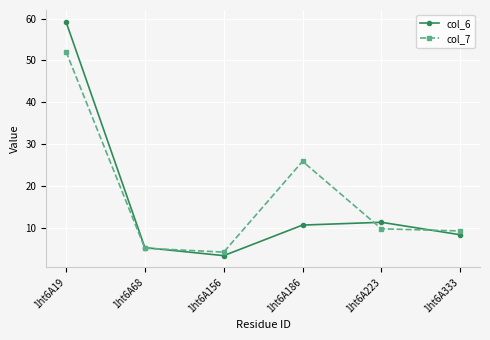

At which category does col_6 reach its first local valley?

1ht6A156